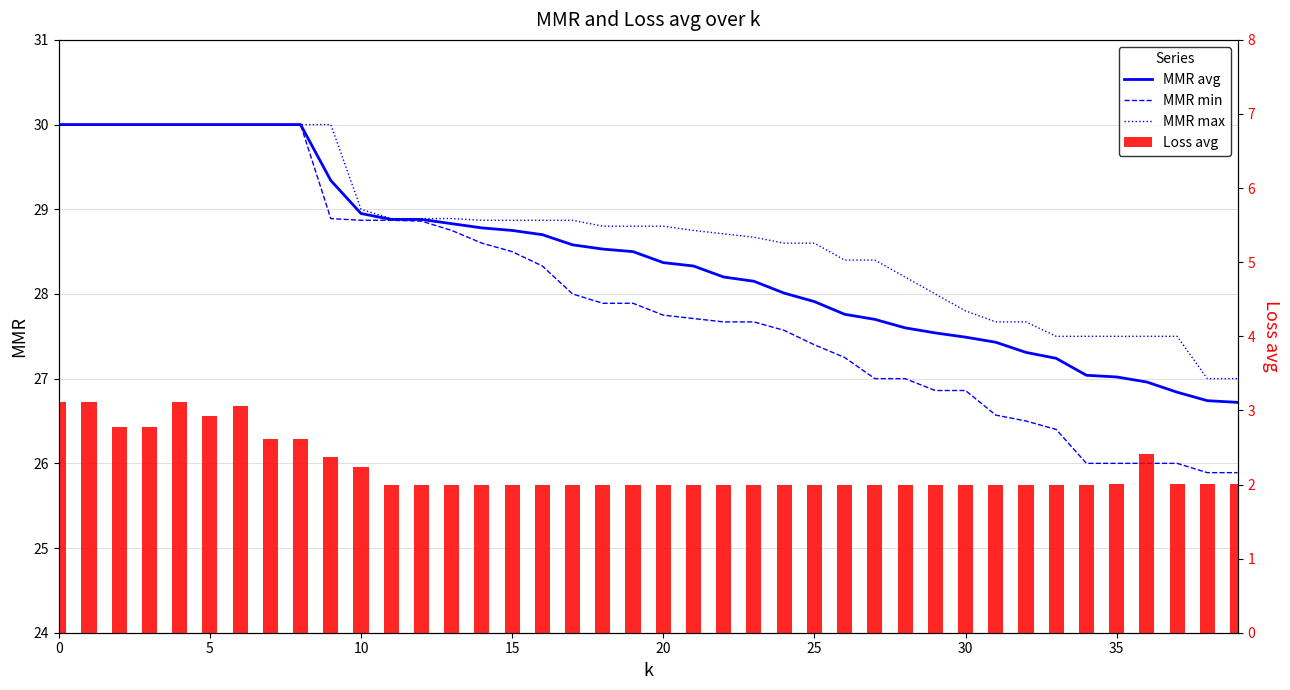

What is the total value across all series at 25?

92.9